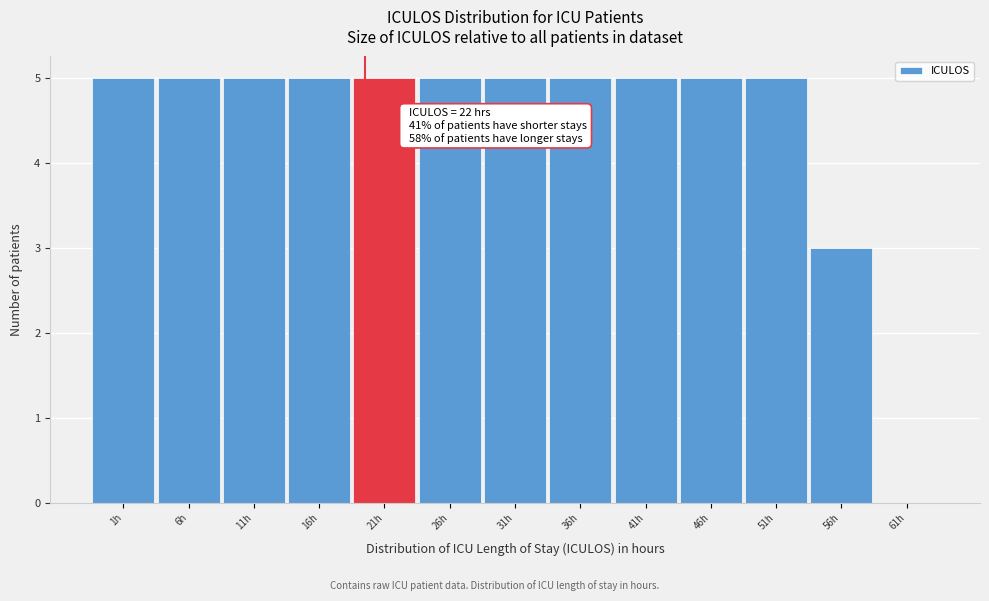

Reading left to right, list all the values displayed in this chart.

1h=5	6h=5	11h=5	16h=5	21h=5	26h=5	31h=5	36h=5	41h=5	46h=5	51h=5	56h=3	61h=0